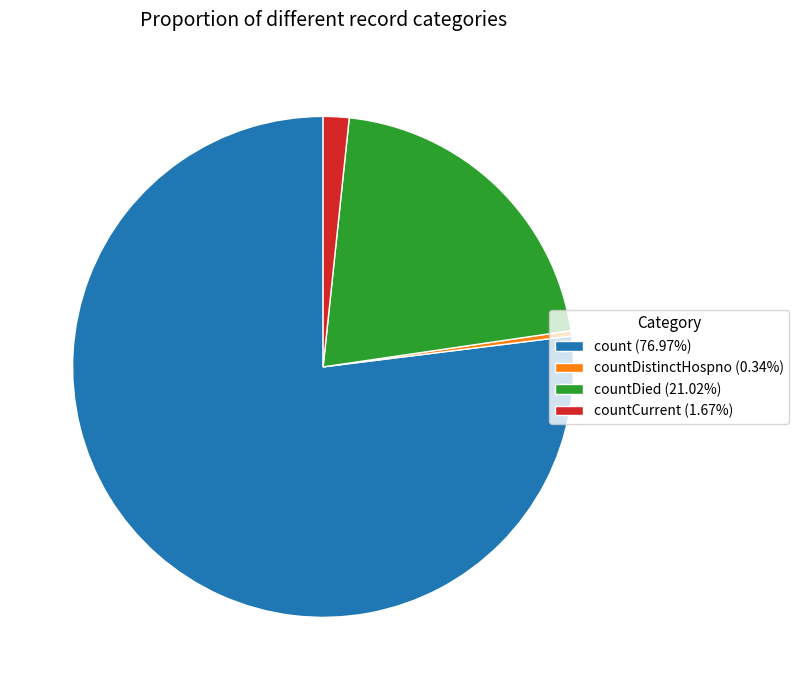

Count the number of slices in the pie.

4